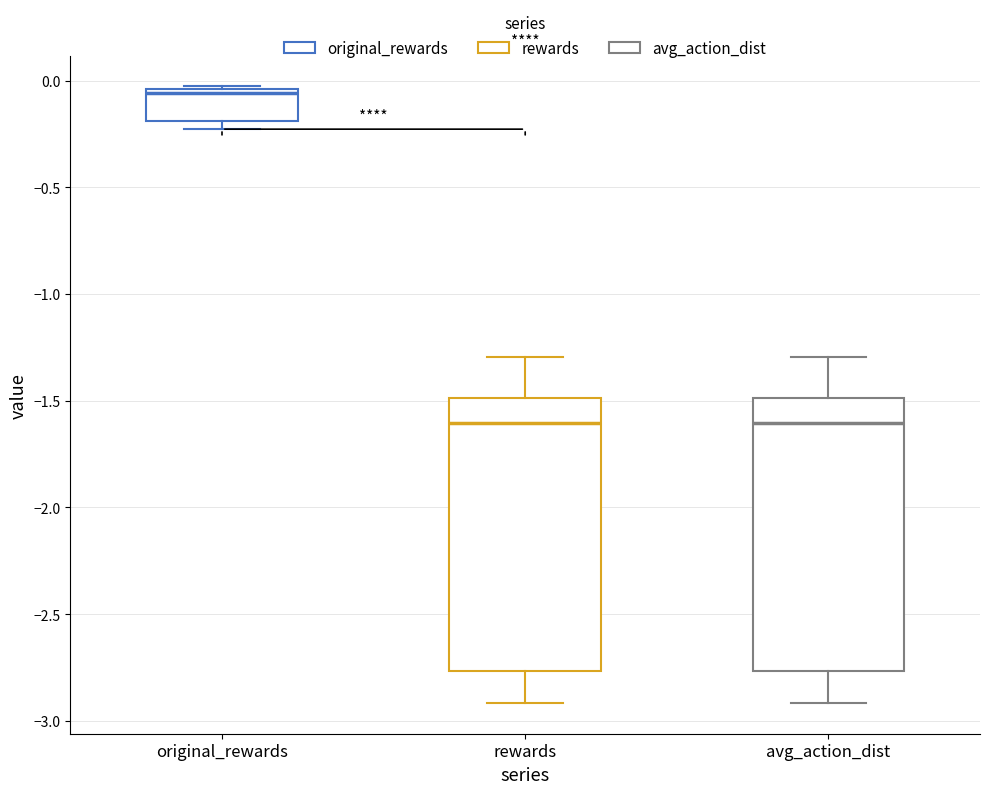

Where is the upper edge of the box for original_rewards on the y-axis? The values are not printed on the chart, so give them approximately, as read against the axis.

-0.05